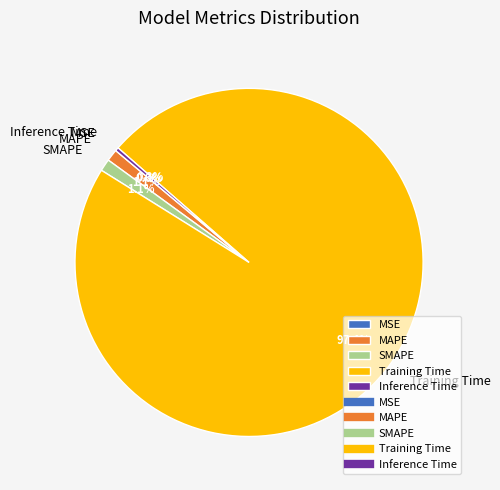

What percentage is the MAPE slice, to the nearest percent?

1%